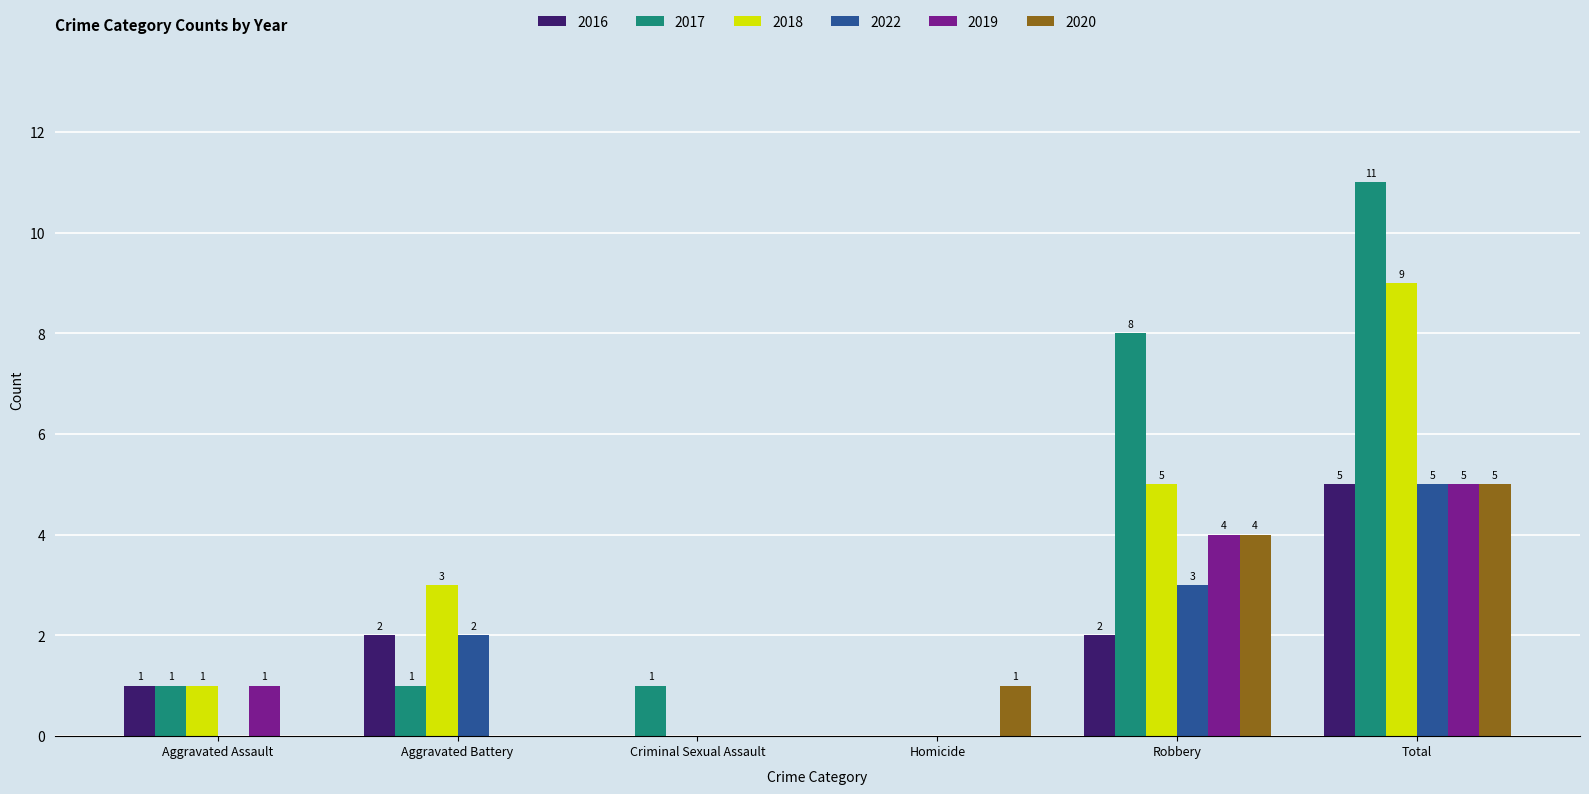

Which series has the largest total across all categories?

2017